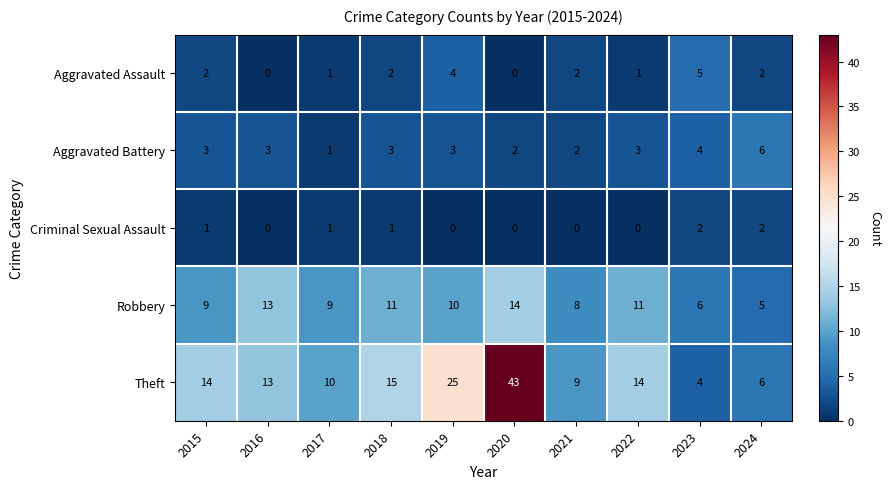

What is the lowest value of the Theft series?

4